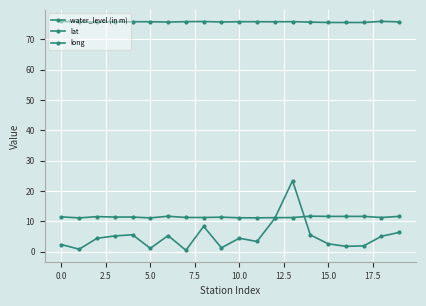

How many lines are shown in the chart?

3